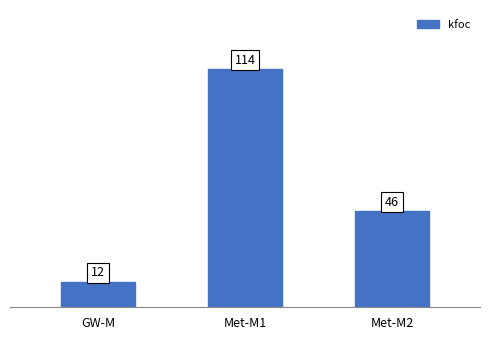

Which label corresponds to the smallest value in the chart?

GW-M